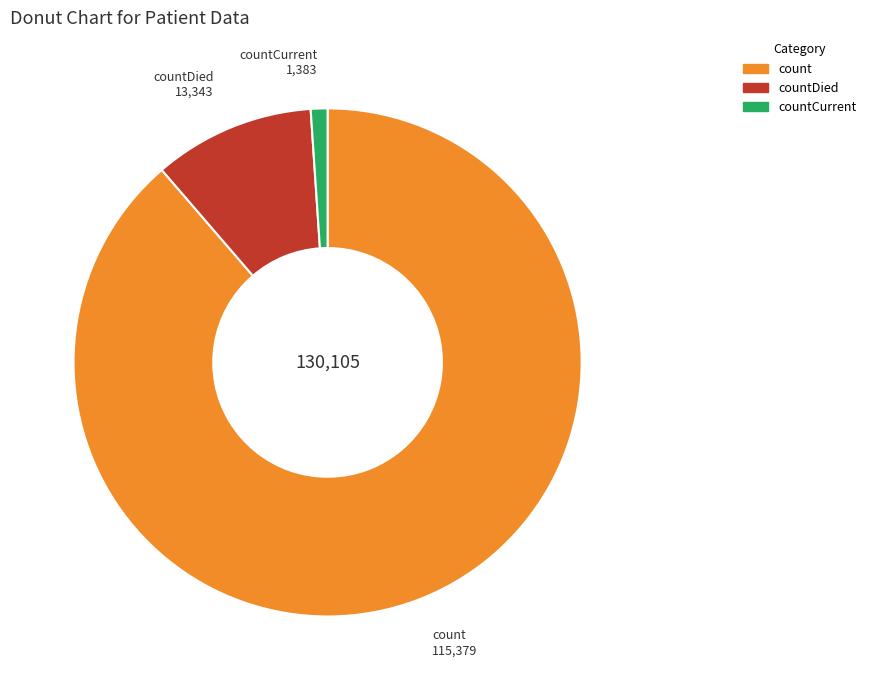

Count the number of slices in the pie.

3